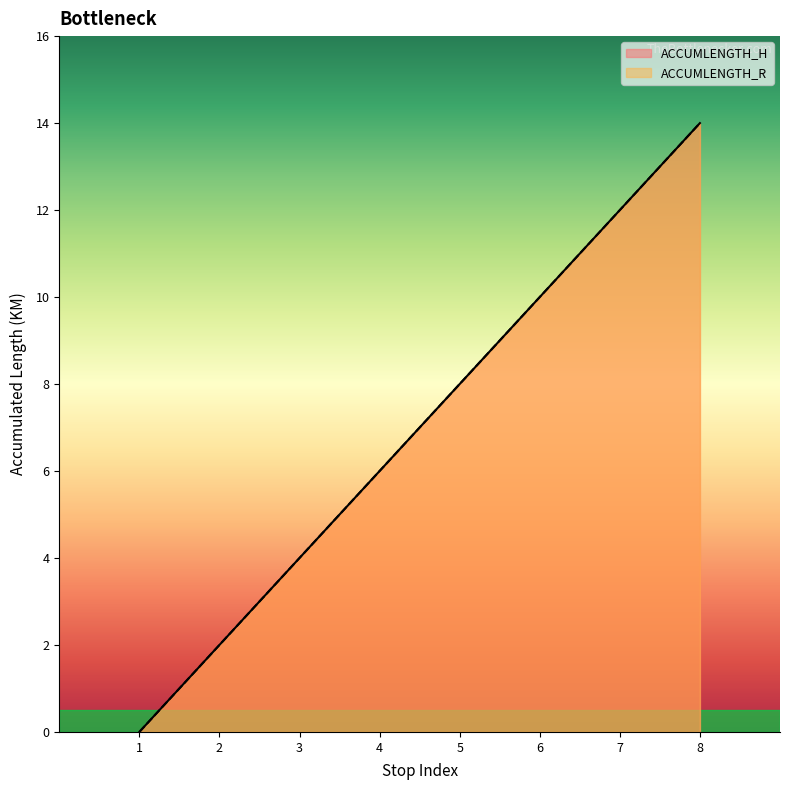

Is it true that ACCUMLENGTH_R equals 4 at 3?

True